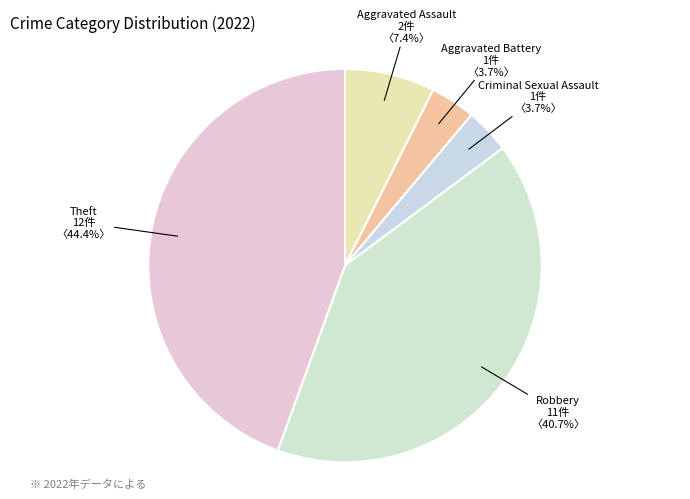

What percentage is NOT represented by Robbery?

59.3%